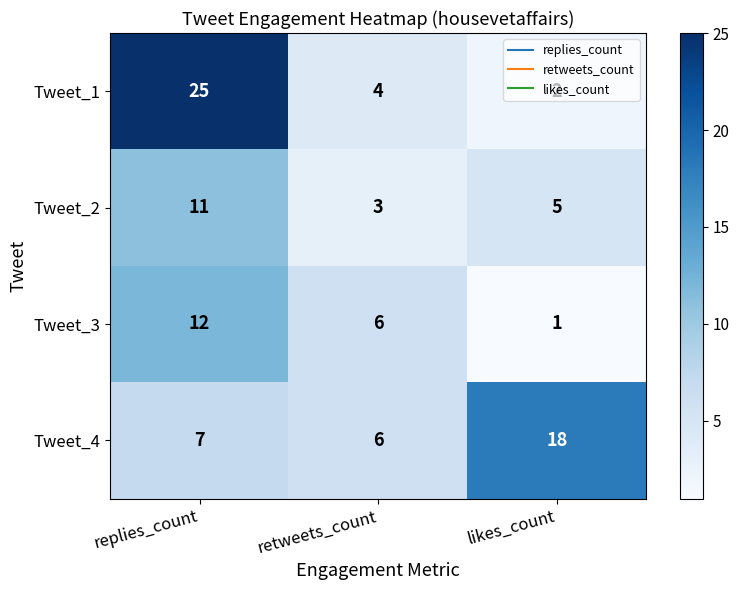

Is it true that Tweet_3 equals 1 at retweets_count?

False